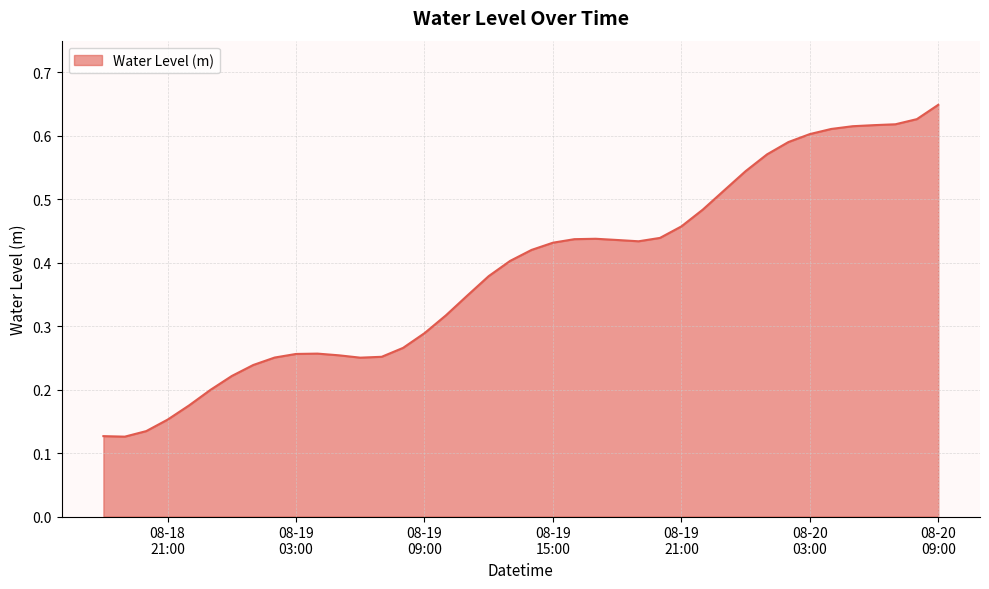

Reading left to right, list all the values displayed in this chart.

0.1	0.1	0.1	0.2	0.2	0.2	0.2	0.2	0.3	0.3	0.3	0.3	0.3	0.3	0.3	0.3	0.3	0.3	0.4	0.4	0.4	0.4	0.4	0.4	0.4	0.4	0.4	0.5	0.5	0.5	0.5	0.6	0.6	0.6	0.6	0.6	0.6	0.6	0.6	0.6